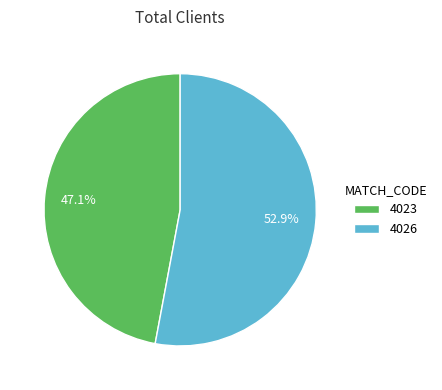

How many slices are in this pie chart?

2